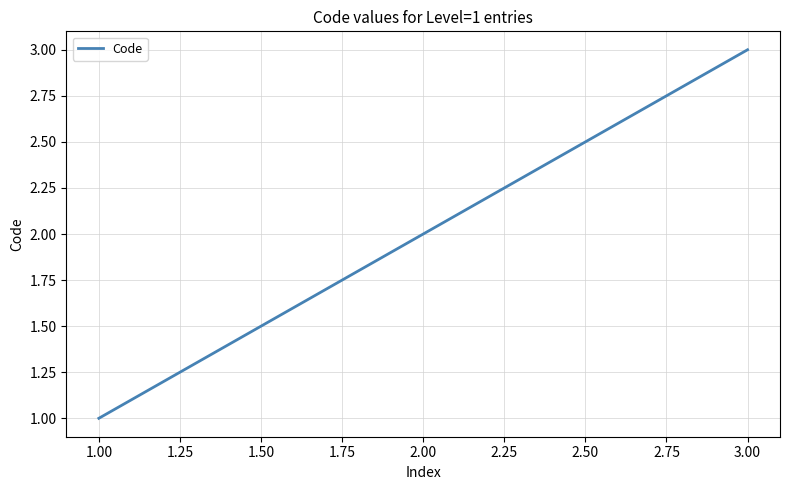

Which label corresponds to the largest value in the chart?

3.00